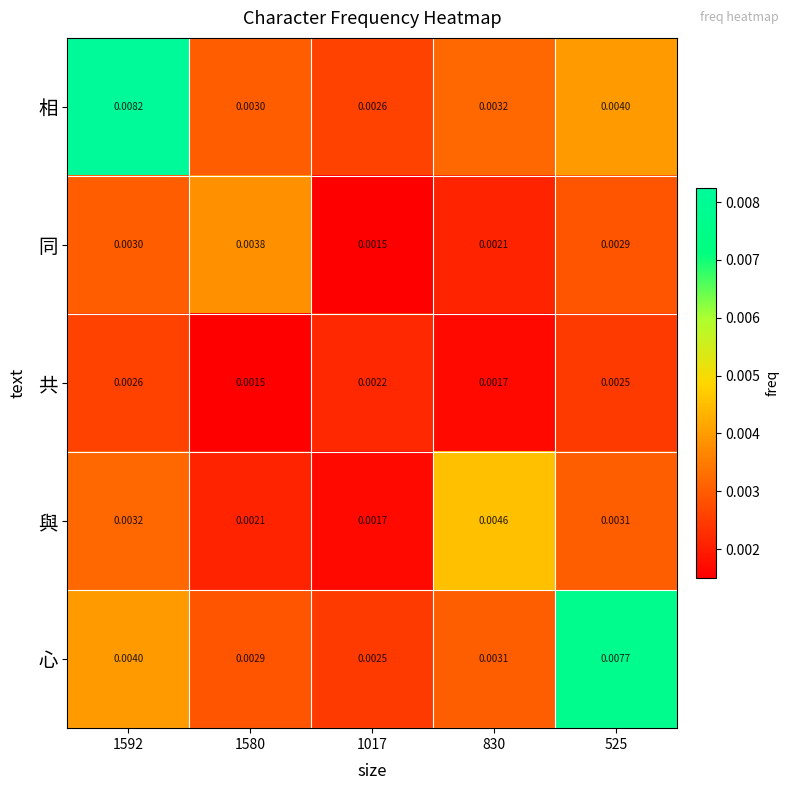

Which series has the largest total across all categories?

相